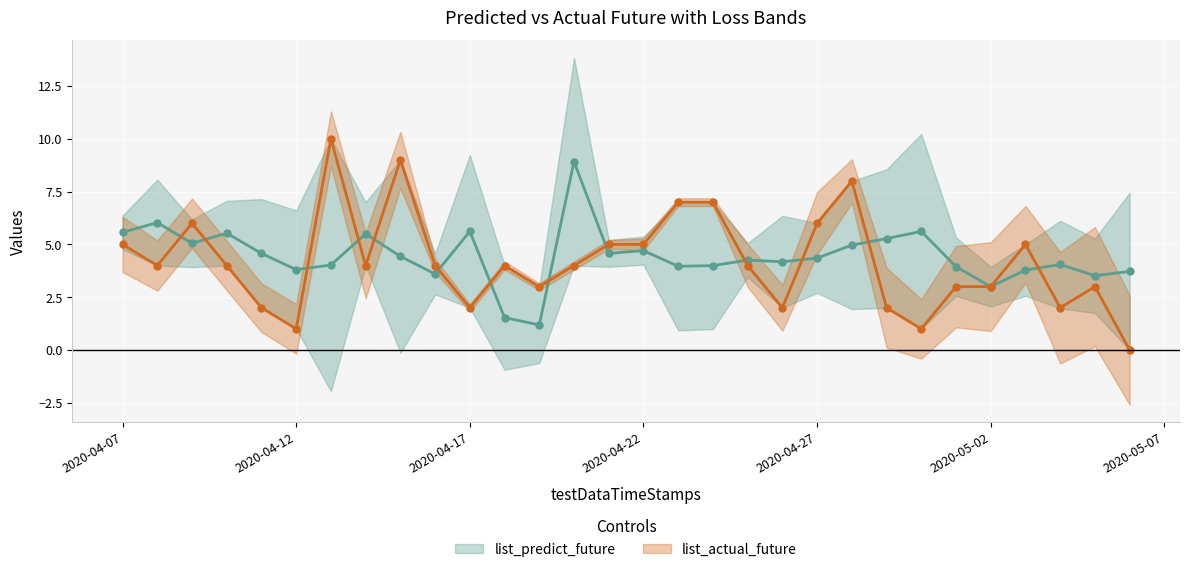

Rank the series by their average value, from highest to lowest.

list_predict_future, list_actual_future